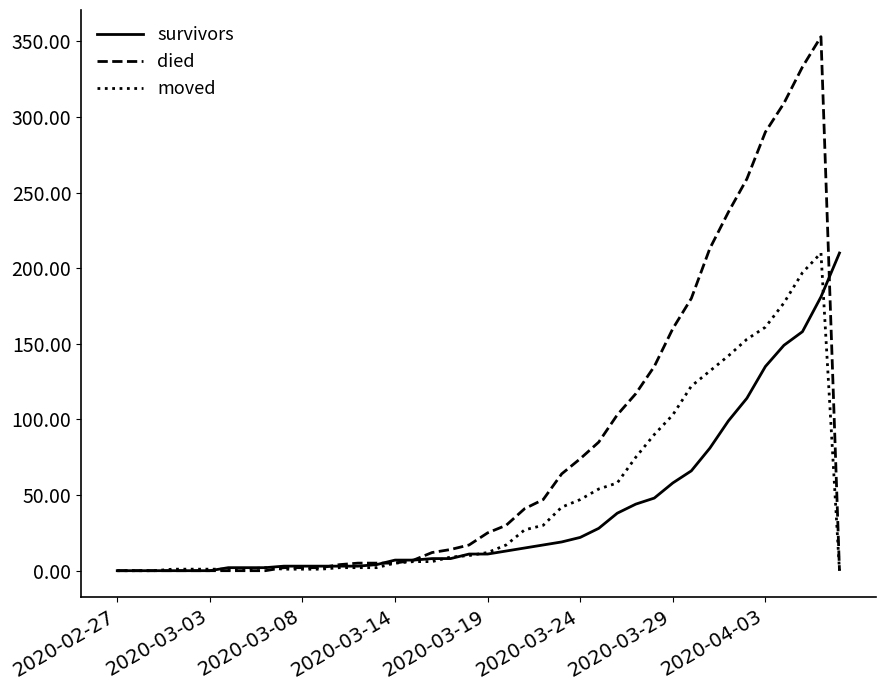

How many lines are shown in the chart?

3